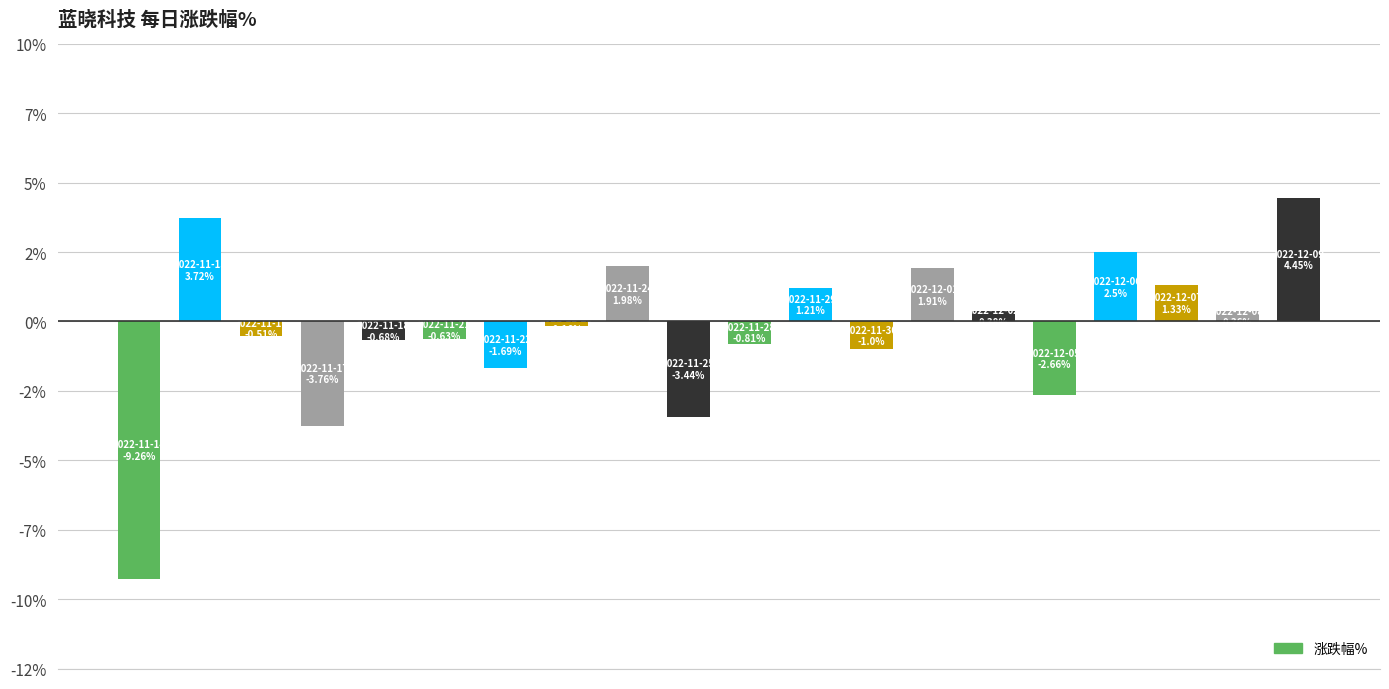

What is the average value?

-0.3